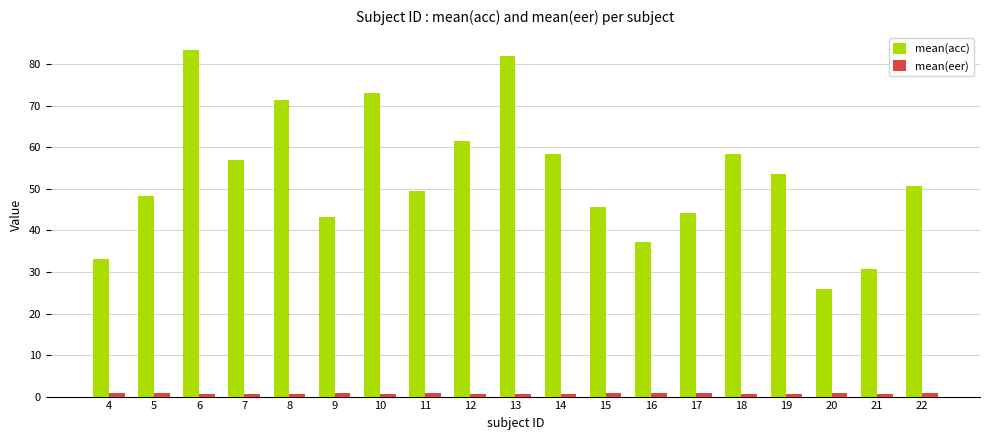

Which series has the largest total across all categories?

mean(acc)